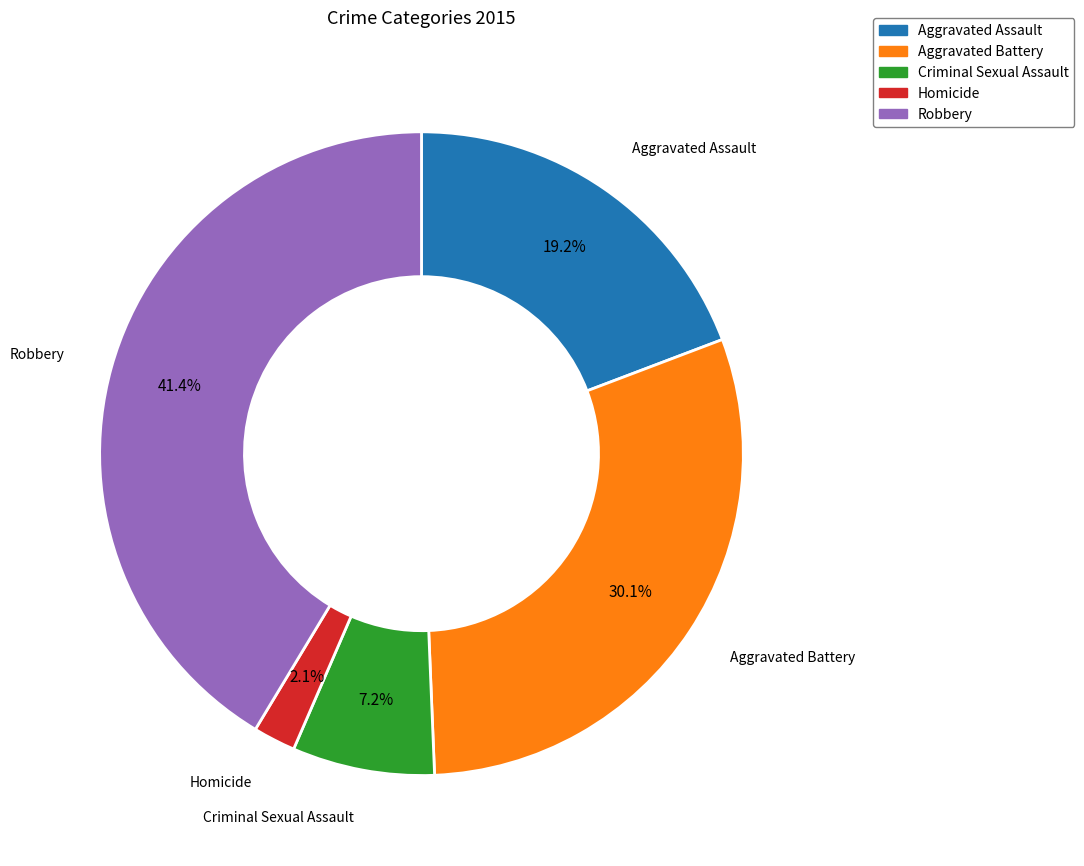

Is it true that Criminal Sexual Assault is 16% of the pie?

False